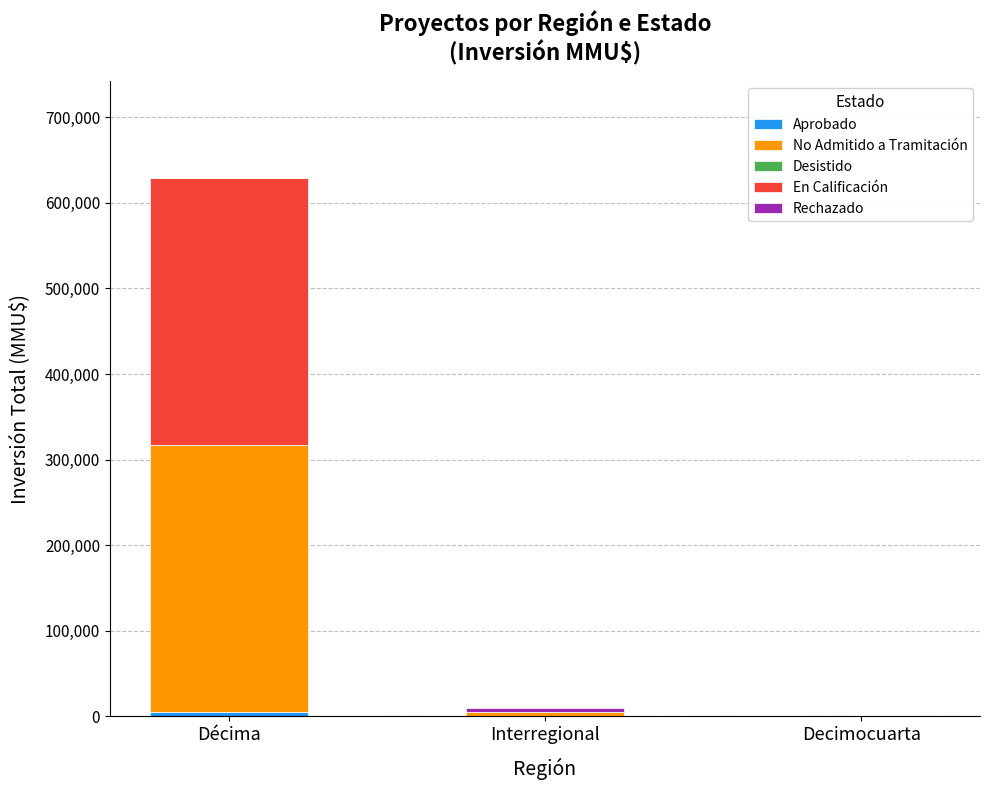

At which category is the sum across all series the highest?

Décima